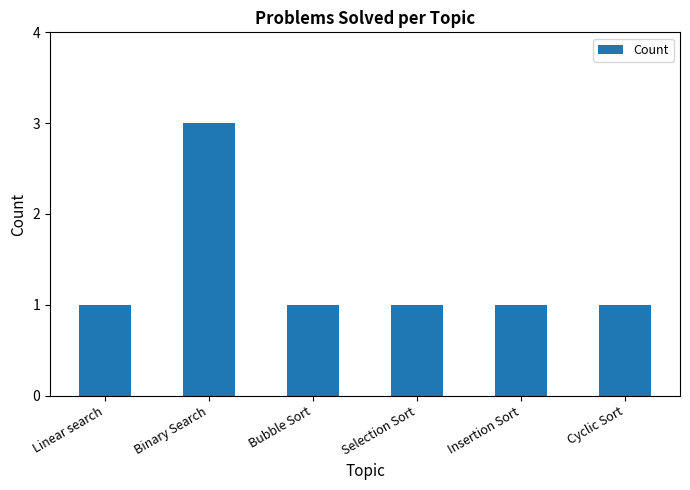

What is the label of the 1st bar from the left?

Linear search